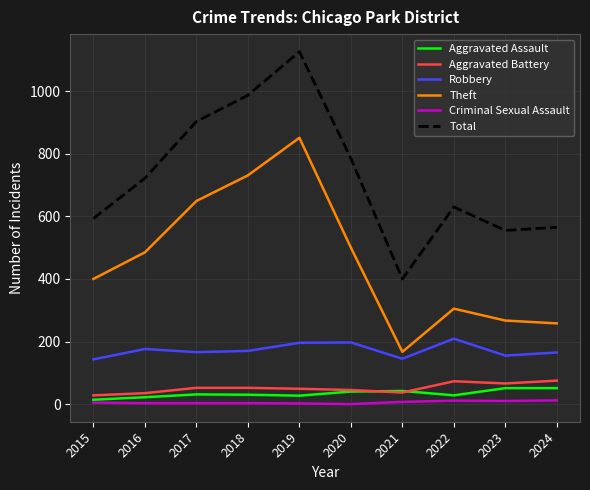

Where is the first local maximum for Total?

2019